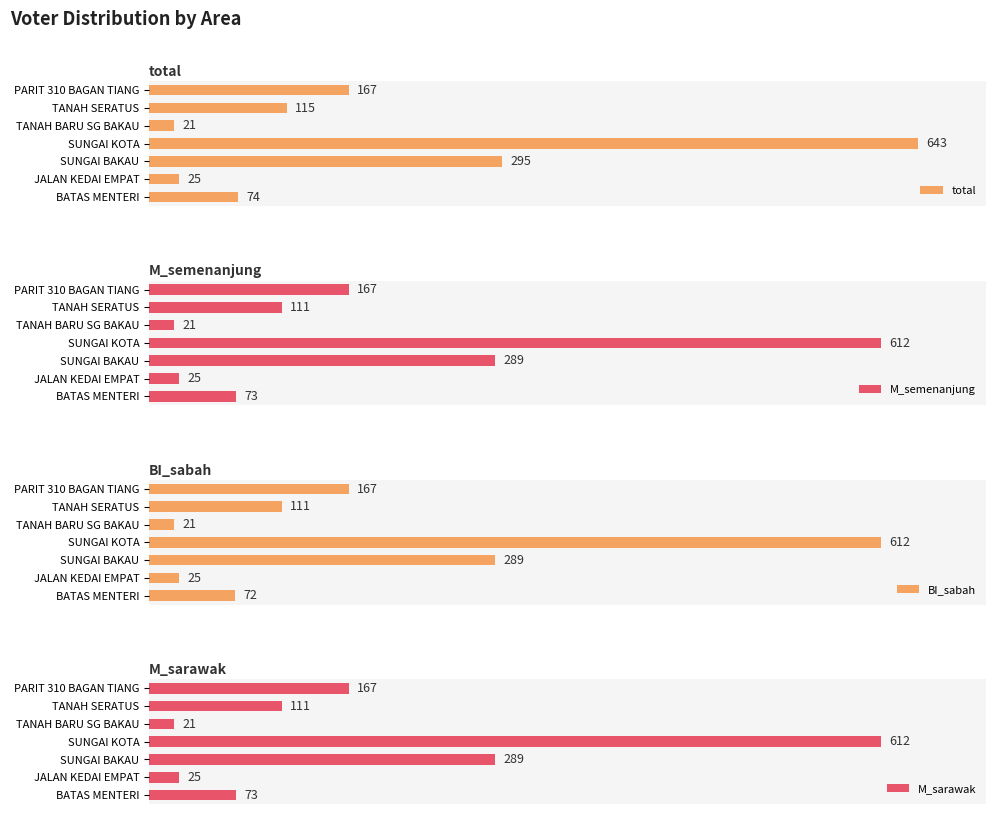

Which series has the widest spread of values?

total